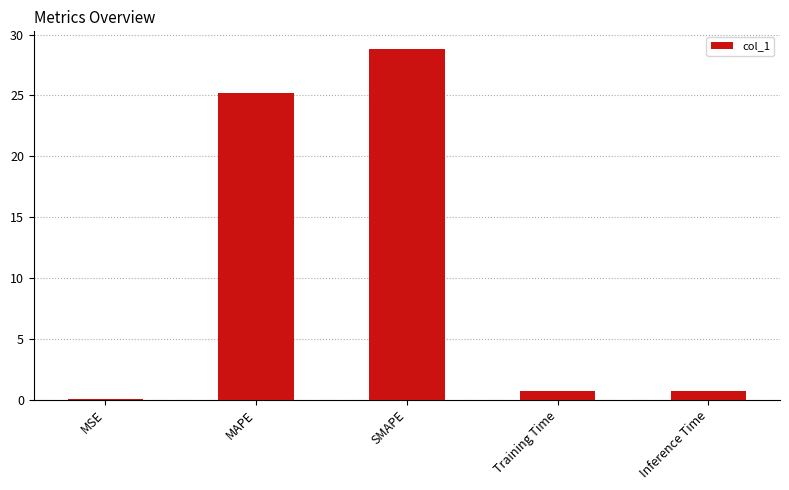

What is the sum of the values at Training Time and MAPE?

25.9